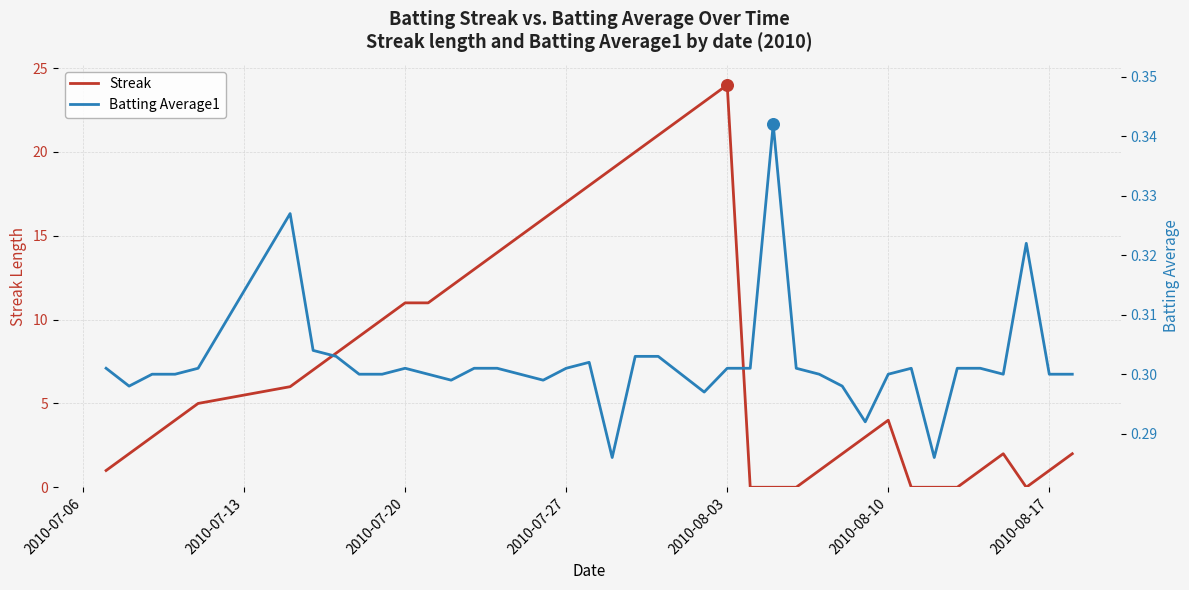

Which series reaches the minimum Y coordinate?

Streak